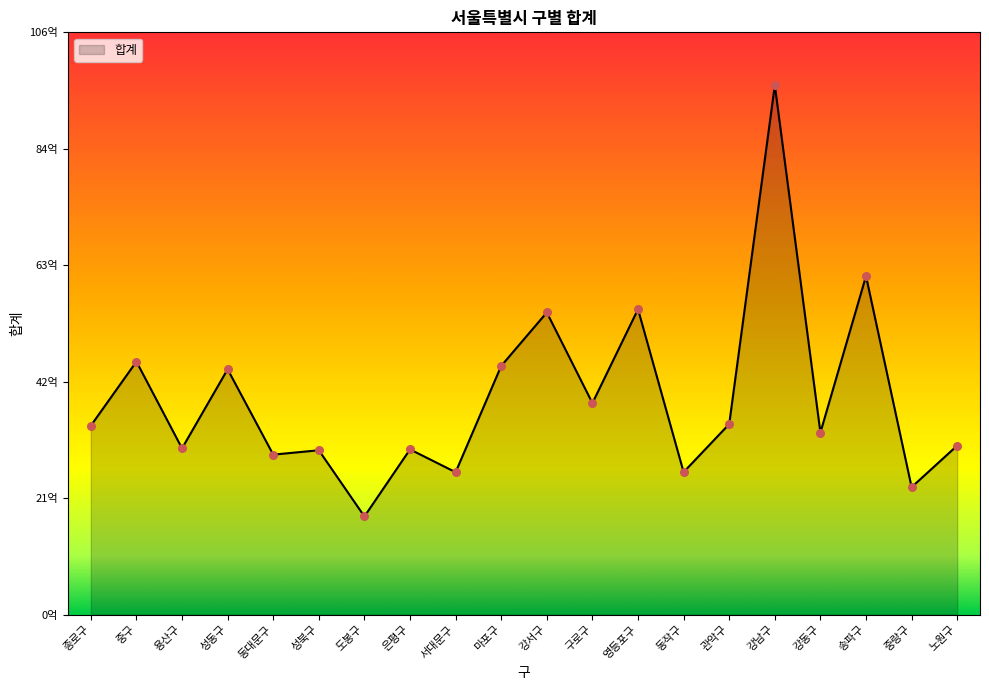

What is the ratio of the value at 마포구 to the value at 관악구?

1.3